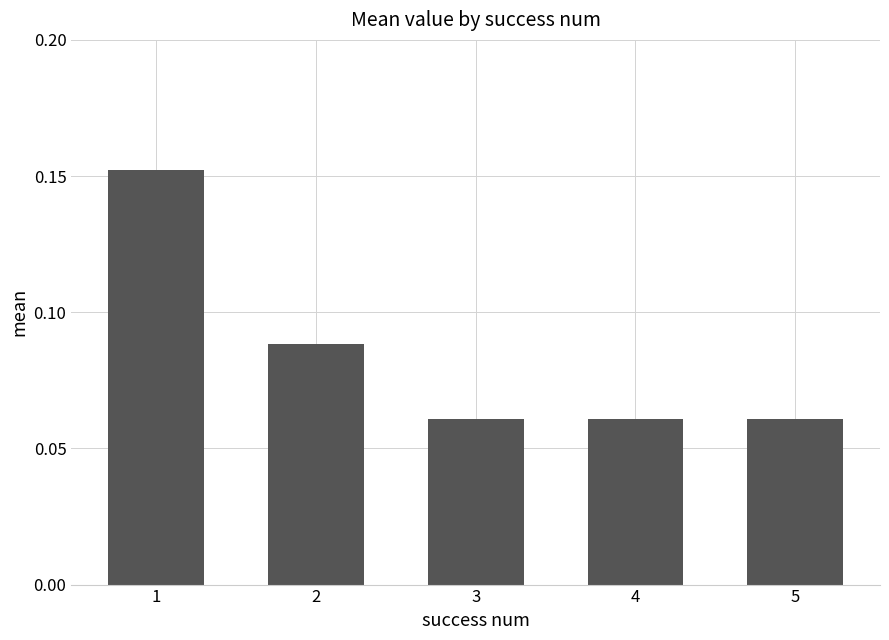

At which category does the chart reach its peak across all series?

1